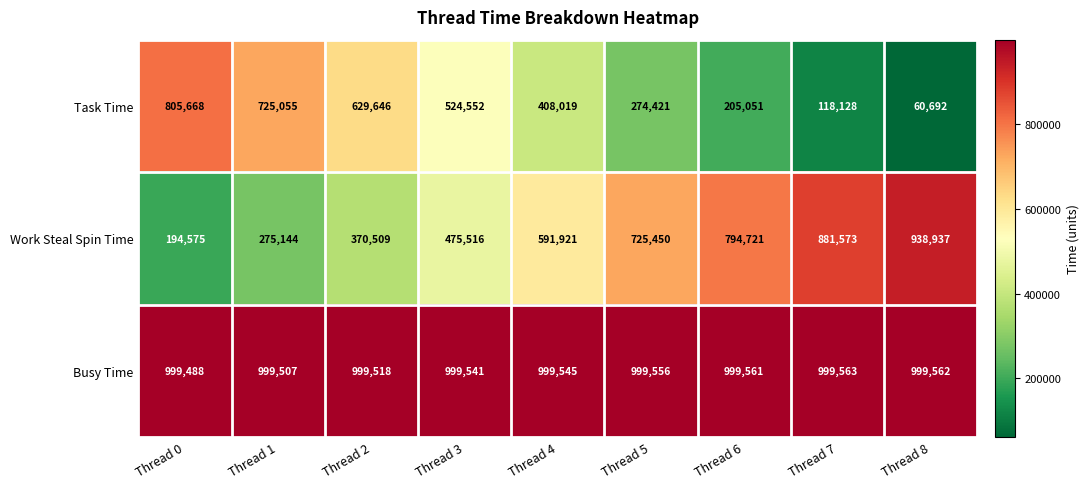

What is the total value across all series at Thread 7?

1999264